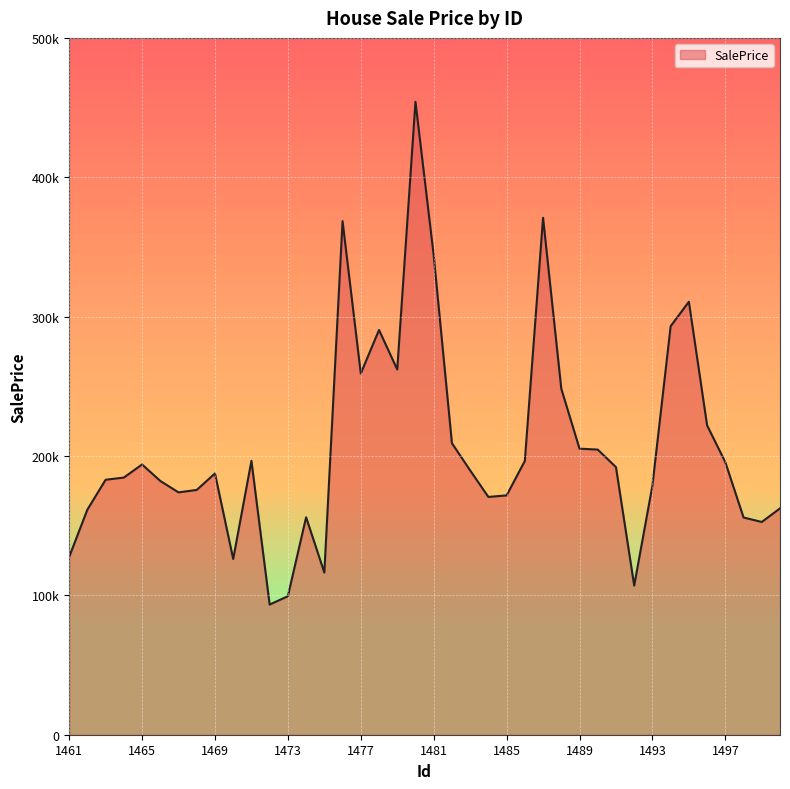

List the labels in order of value, smallest first.

1472, 1473, 1492, 1475, 1470, 1461, 1499, 1498, 1474, 1462, 1500, 1484, 1485, 1467, 1468, 1493, 1466, 1463, 1464, 1469, 1483, 1491, 1465, 1497, 1486, 1471, 1490, 1489, 1482, 1496, 1488, 1477, 1479, 1478, 1494, 1495, 1481, 1476, 1487, 1480